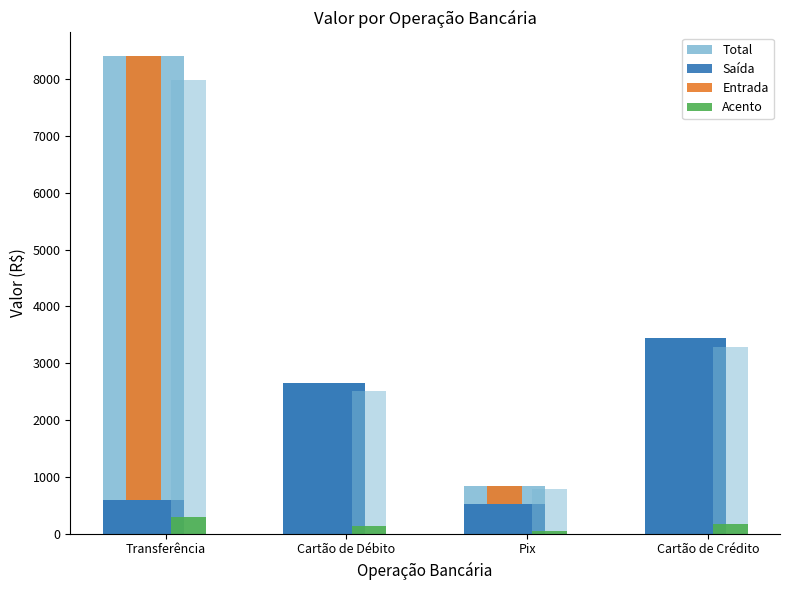

What is the spread (max minus min) of values at Cartão de Débito?

2650.0